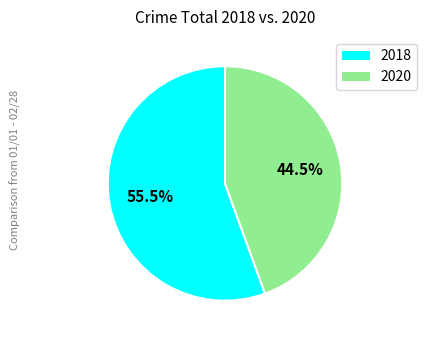

Is there any slice that represents more than half of the pie?

Yes